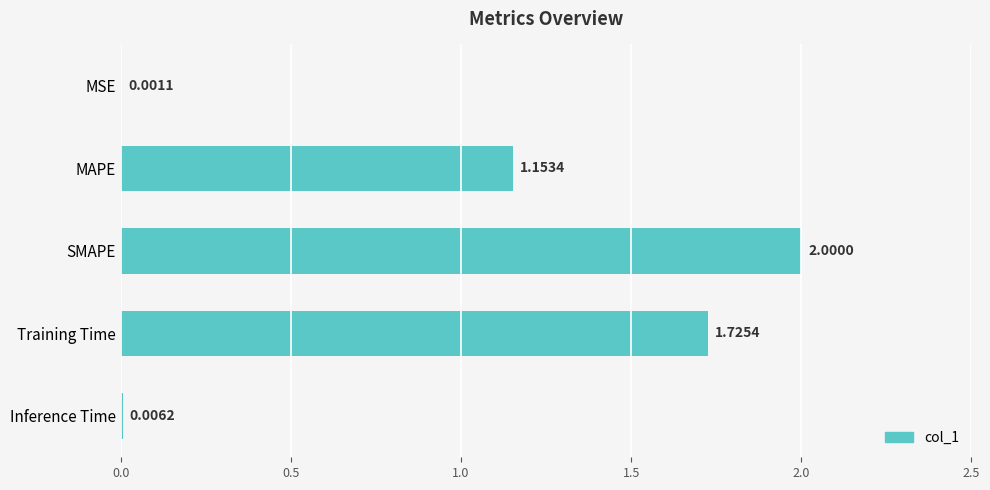

Where is the data nearest to the value 1?

MAPE